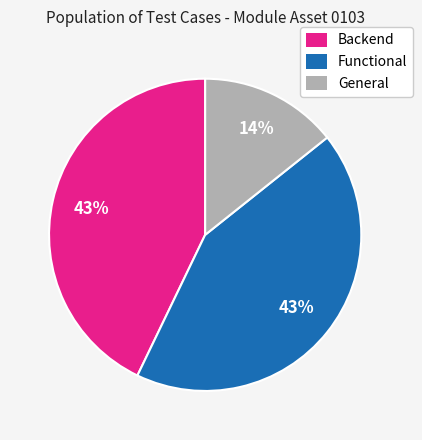

Which category has the smallest portion of the pie?

General